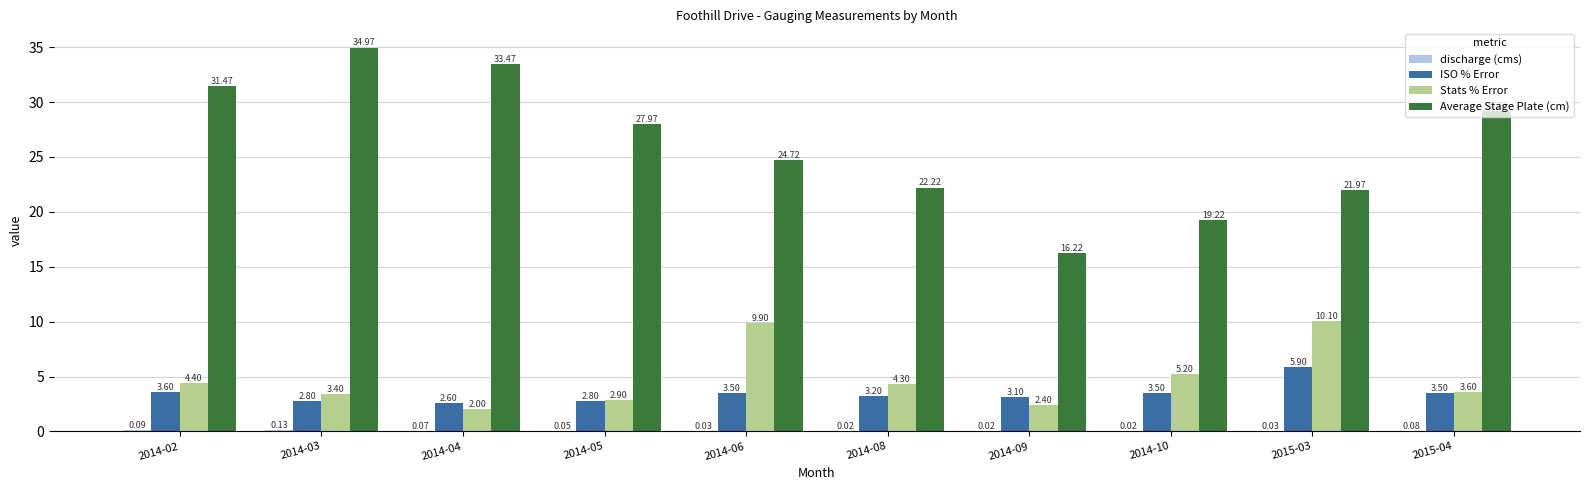

How many groups of bars are there?

10